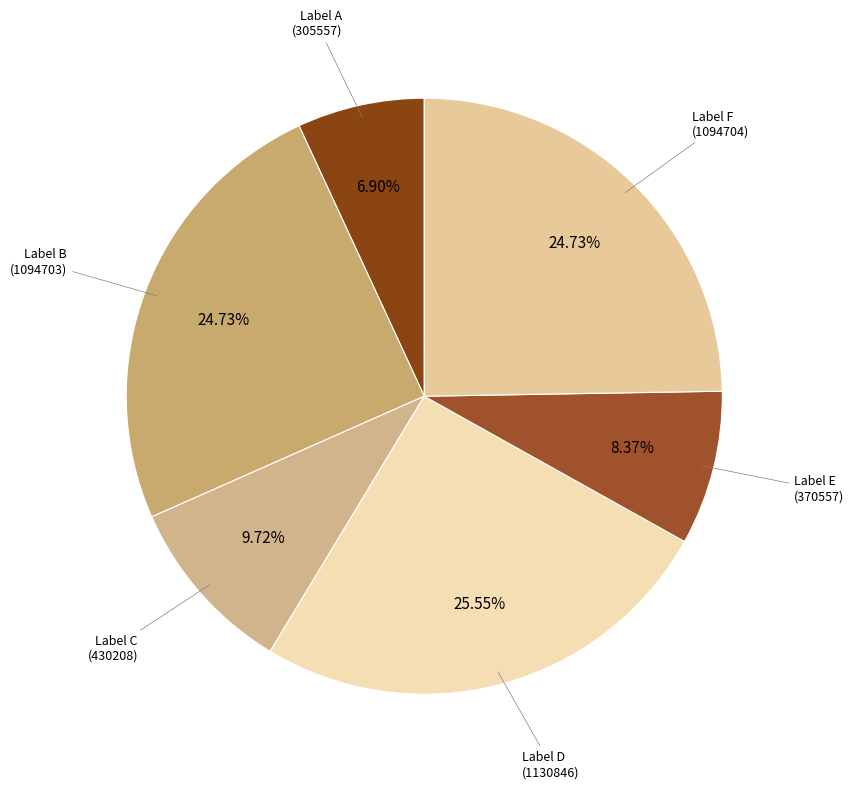

Is there any slice that represents more than half of the pie?

No